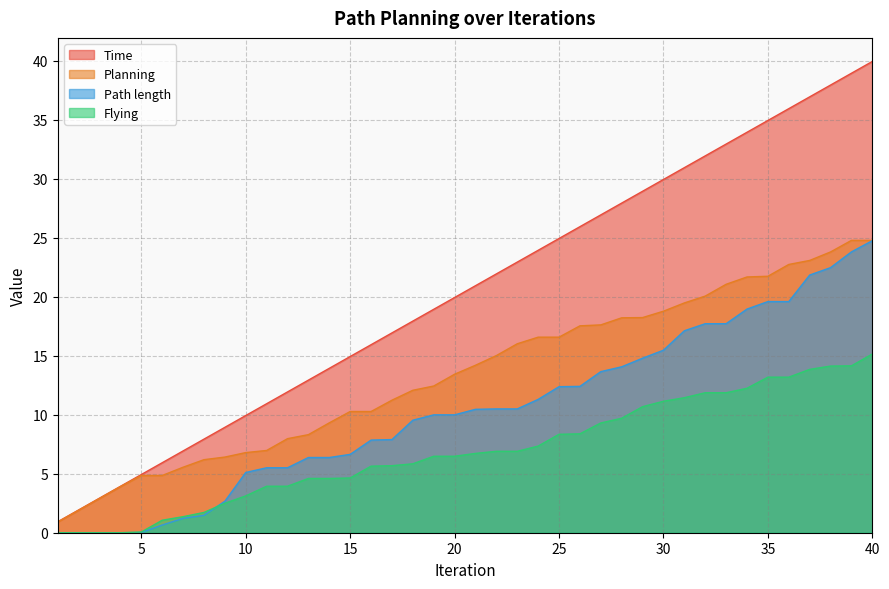

List the series in order of their overall mean, highest first.

Time, Planning, Path length, Flying